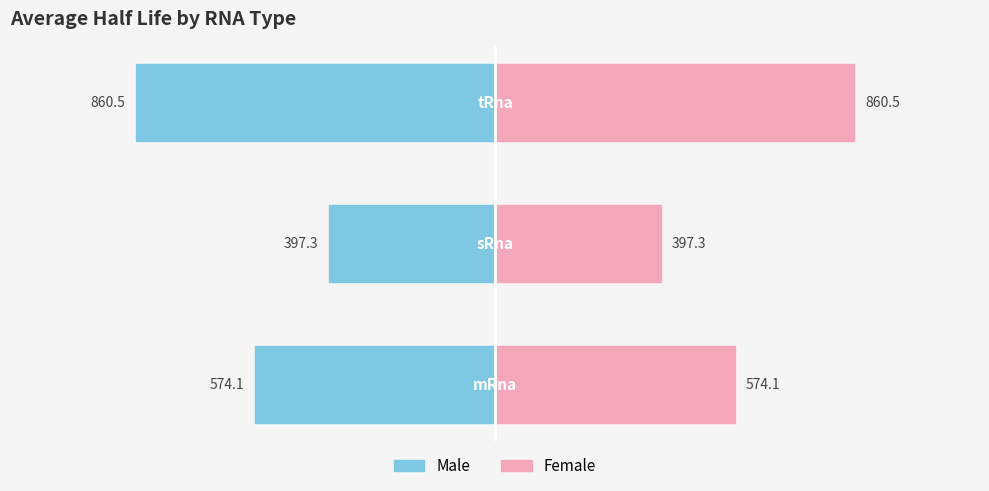

The value of Male at 1 is -397.3. True or false?

True